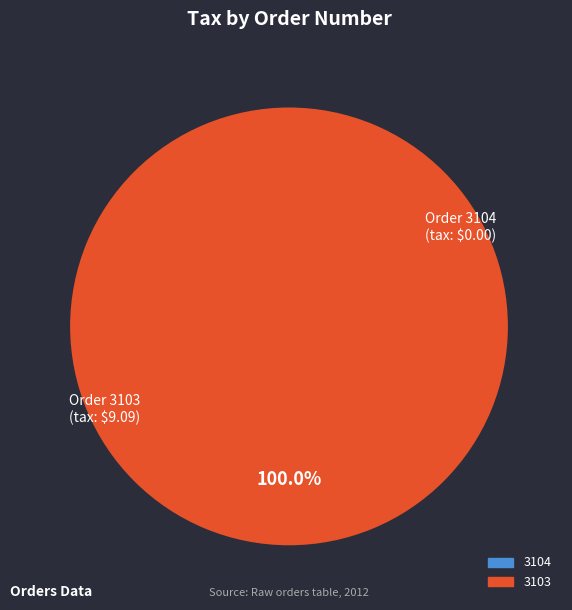

What percentage do 3104 and 3103 together represent?

100.0%